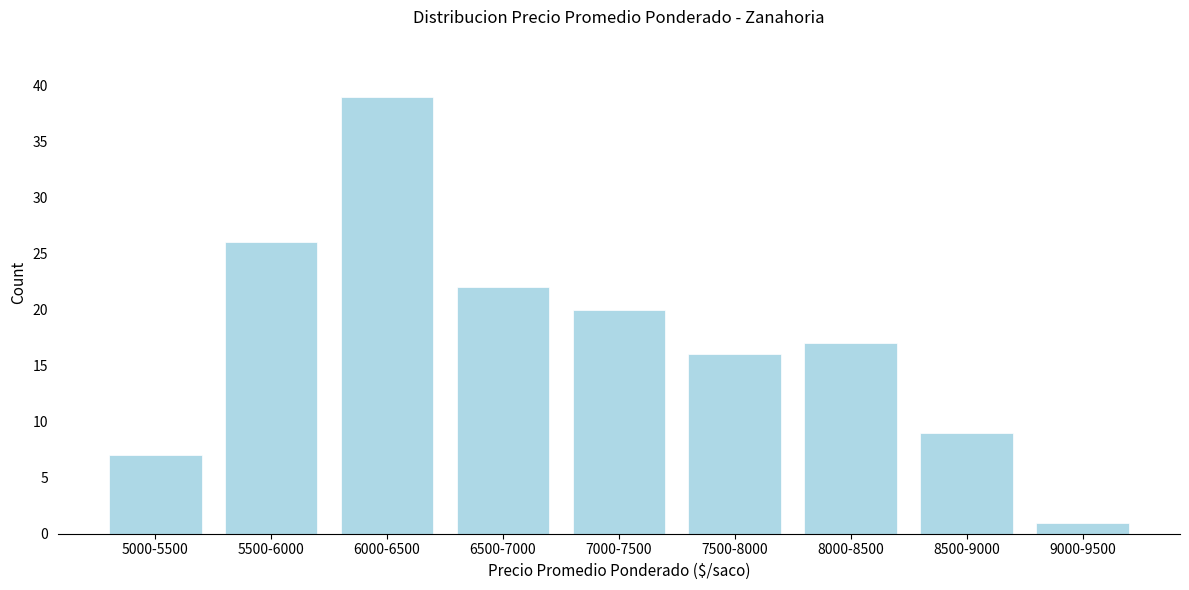

Reading right to left, what are all the values shown in this chart?

1	9	17	16	20	22	39	26	7